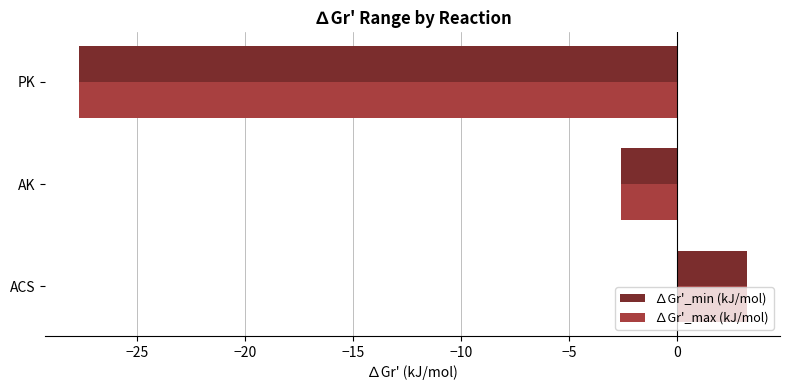

Rank the categories by ∆Gr'_min (kJ/mol) value from highest to lowest.

ACS, AK, PK